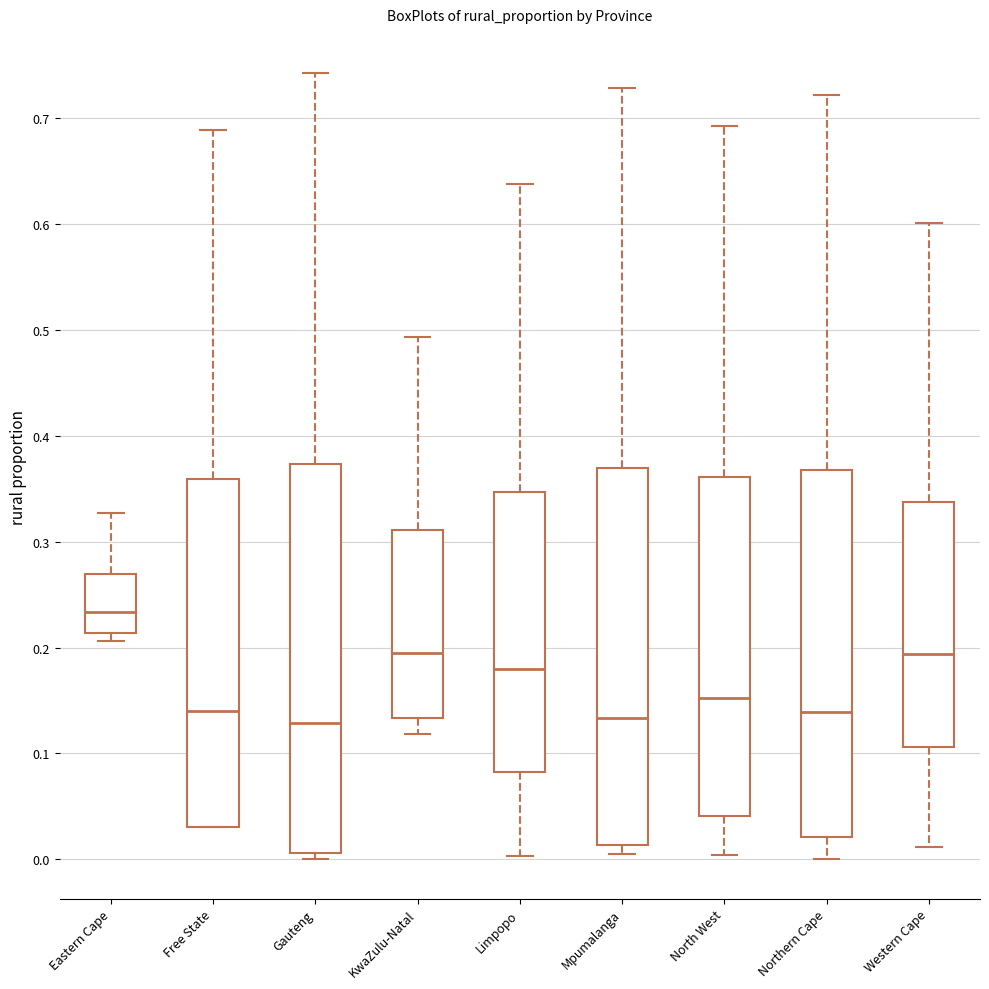

Where is the upper edge of the box for Mpumalanga on the y-axis? The values are not printed on the chart, so give them approximately, as read against the axis.

0.37